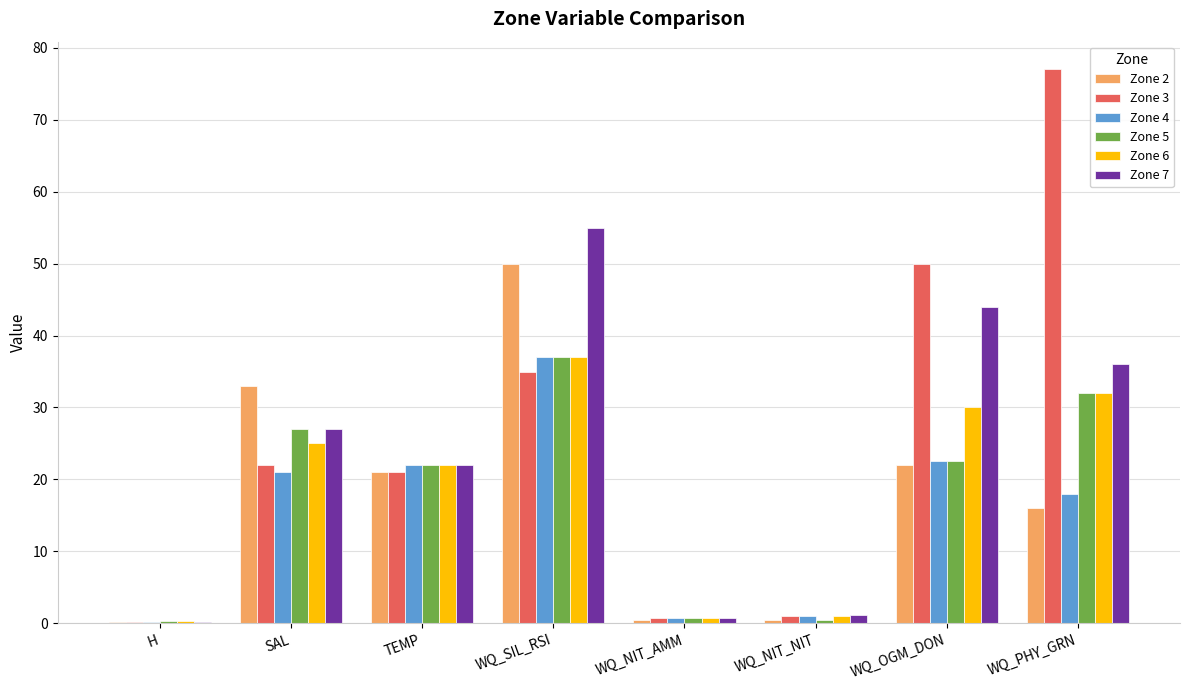

What is the total value across all series at SAL?

155.0